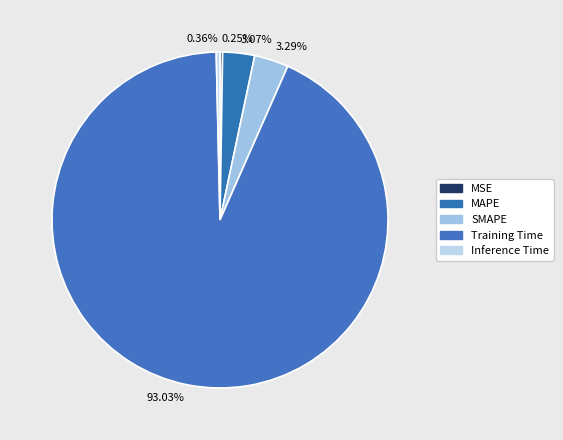

Which category has the smallest portion of the pie?

MSE